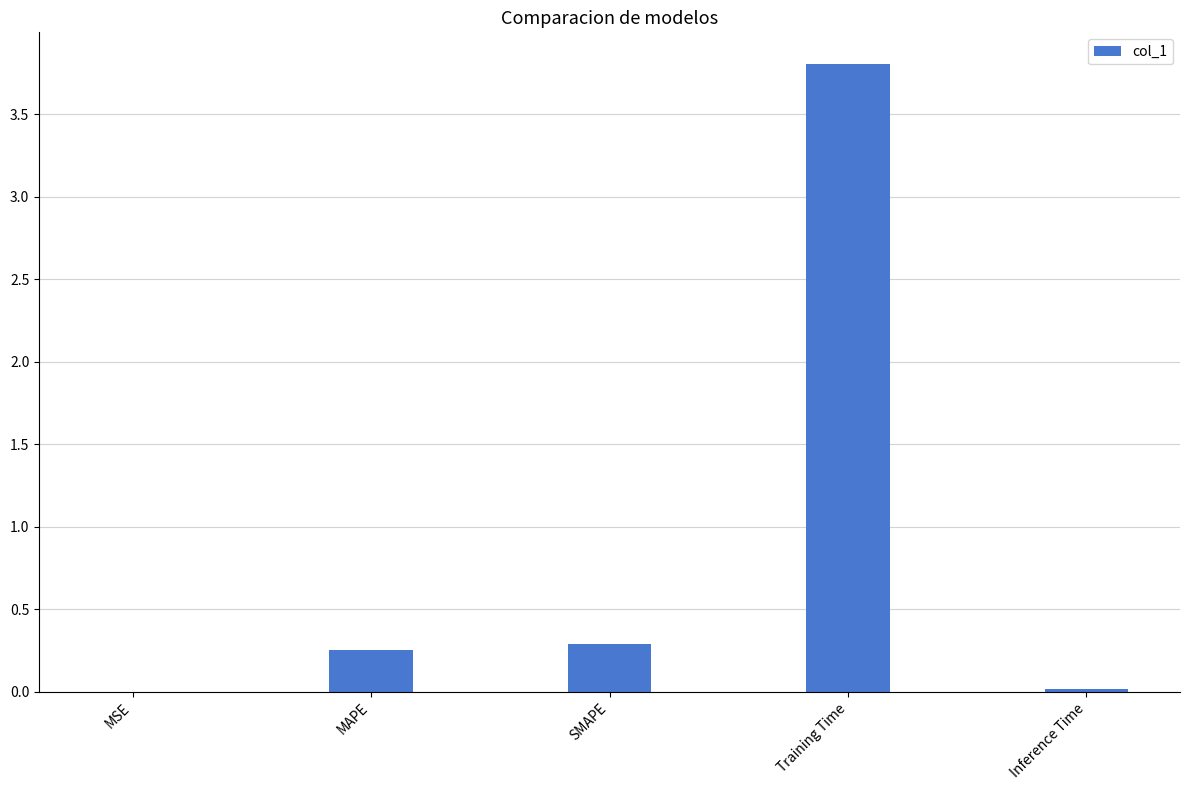

Is it true that the value at SMAPE is 0.3?

True